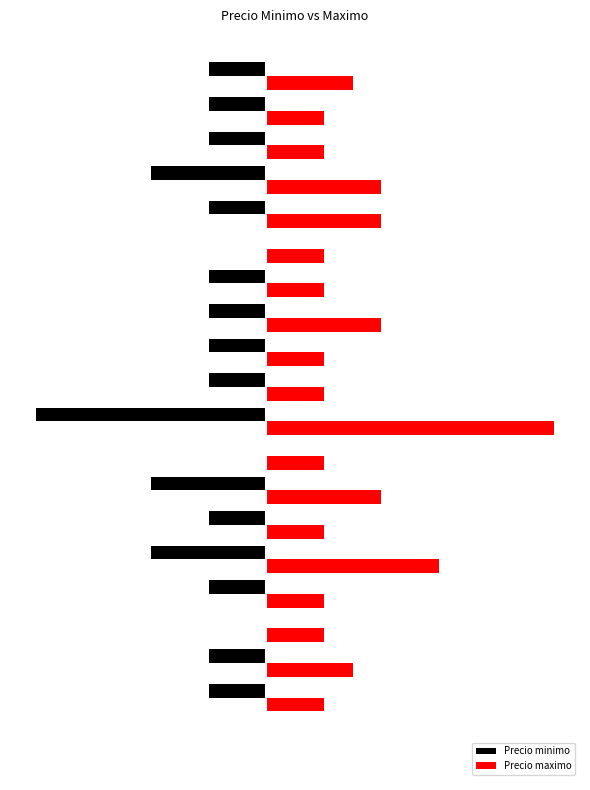

What are all the series names shown in the legend?

Precio minimo, Precio maximo